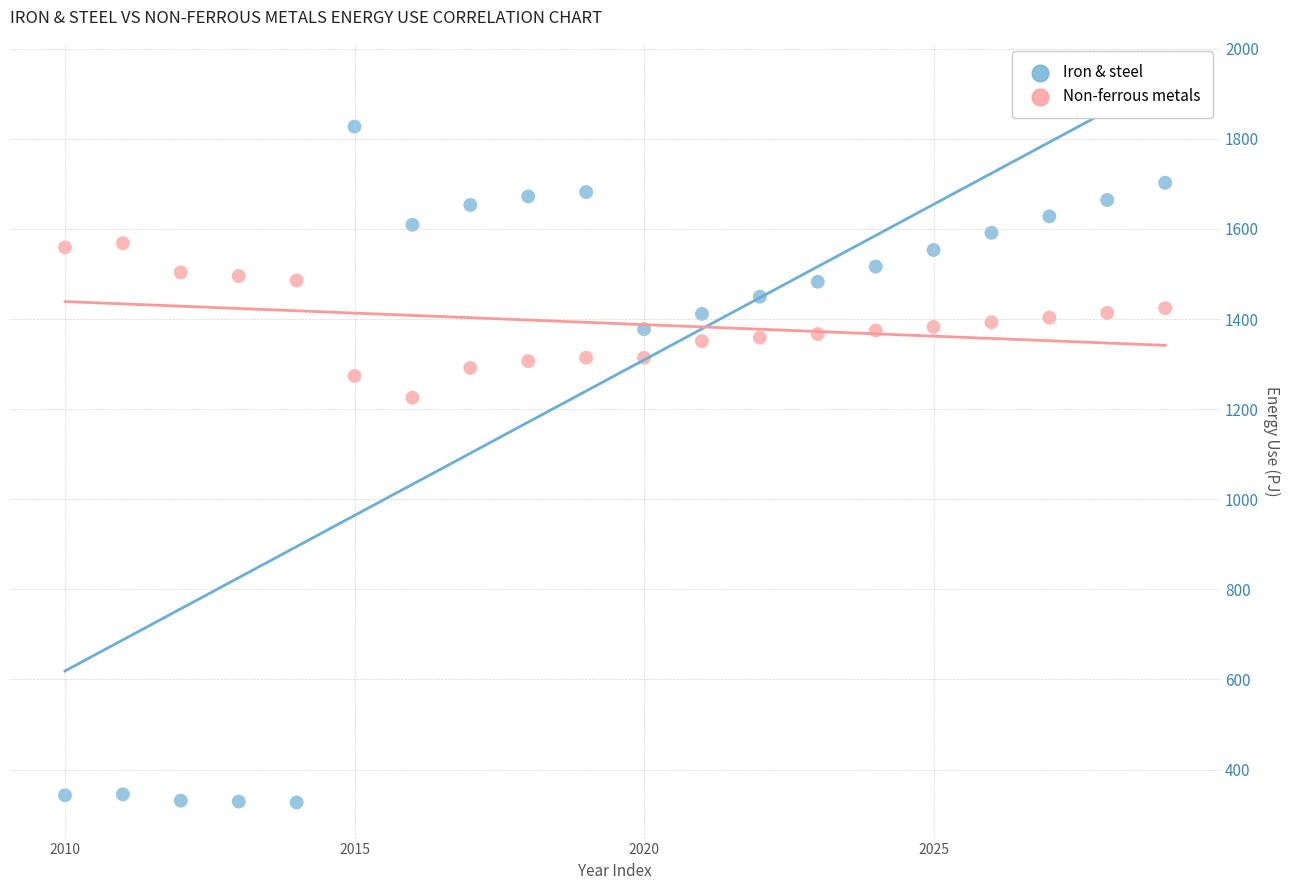

Which series contains the highest Y value?

Iron & steel